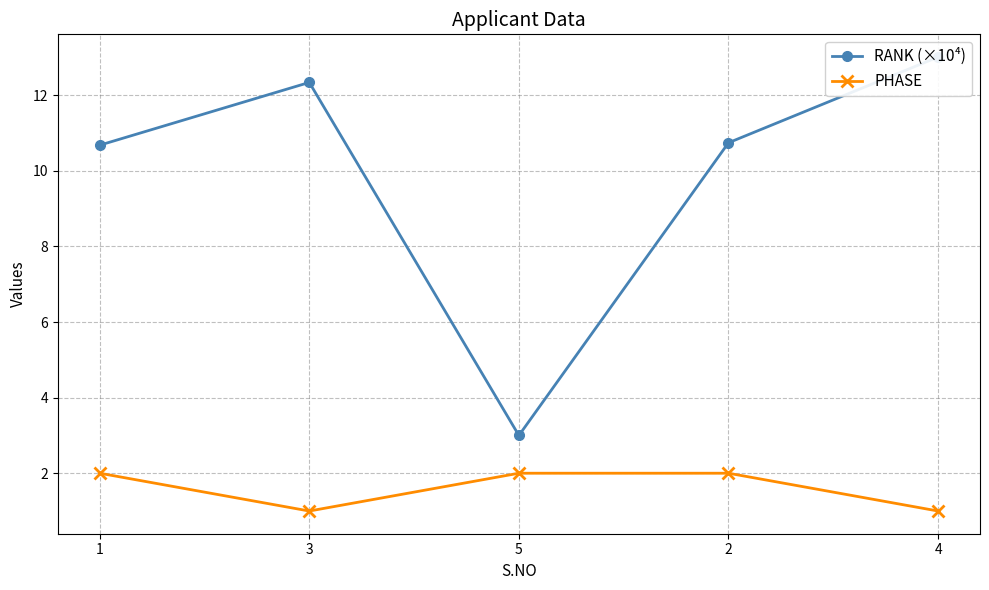

How many distinct data groups are displayed?

2